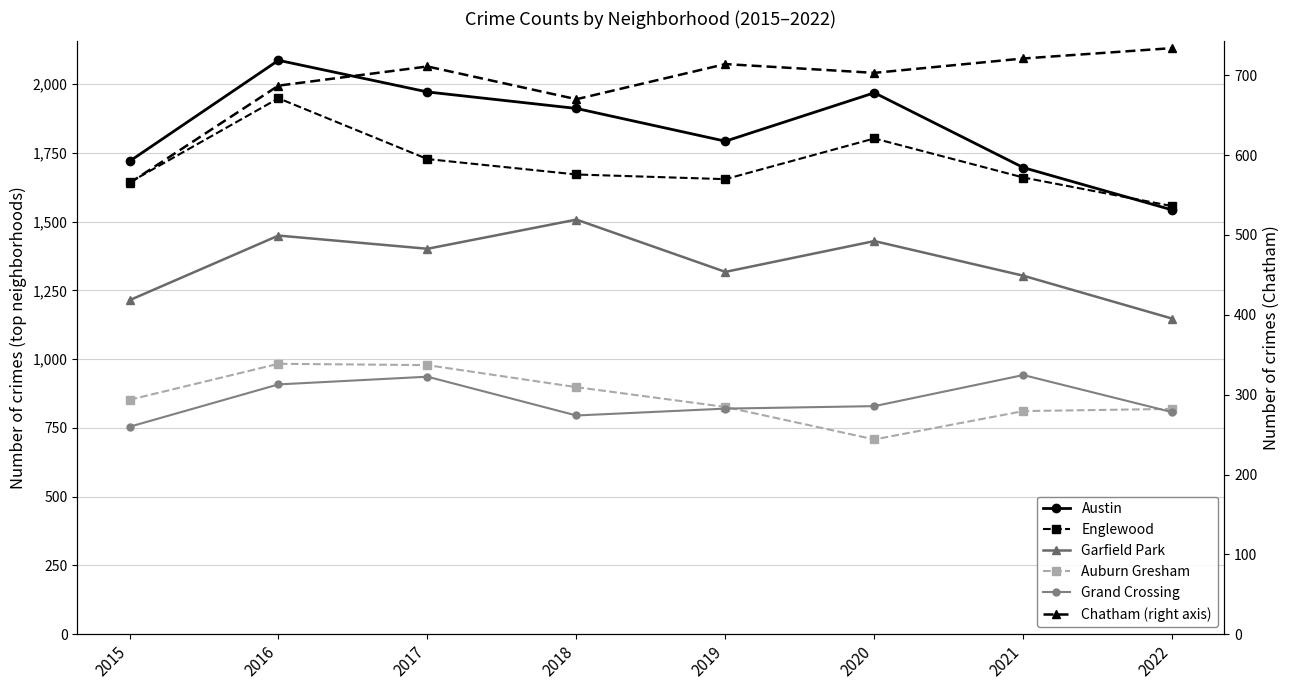

What are all the series names shown in the legend?

Austin, Englewood, Garfield Park, Auburn Gresham, Grand Crossing, Chatham (right axis)